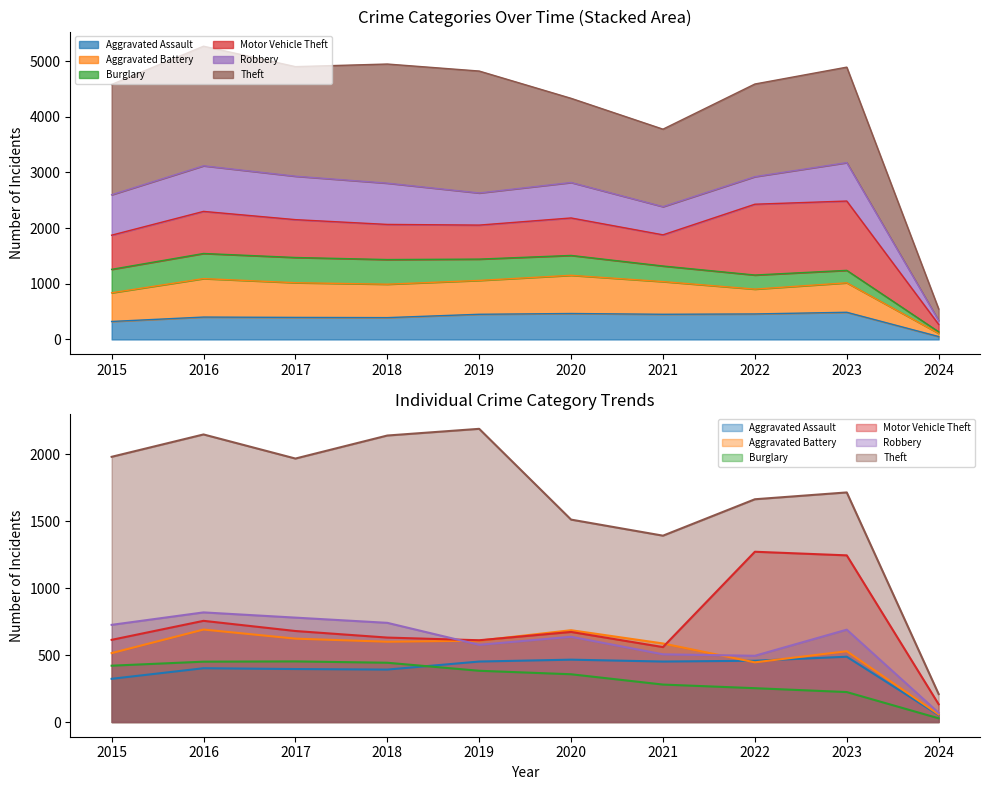

How many interior local peaks does the Theft series have?

3